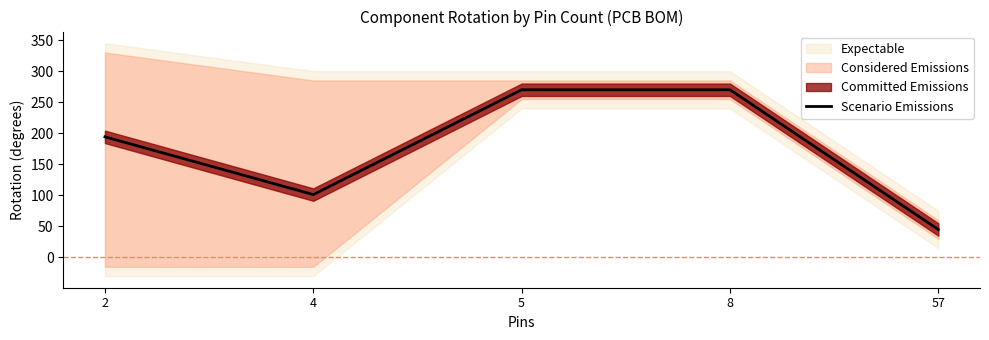

Is it true that the value at 8 is 270.0?

True